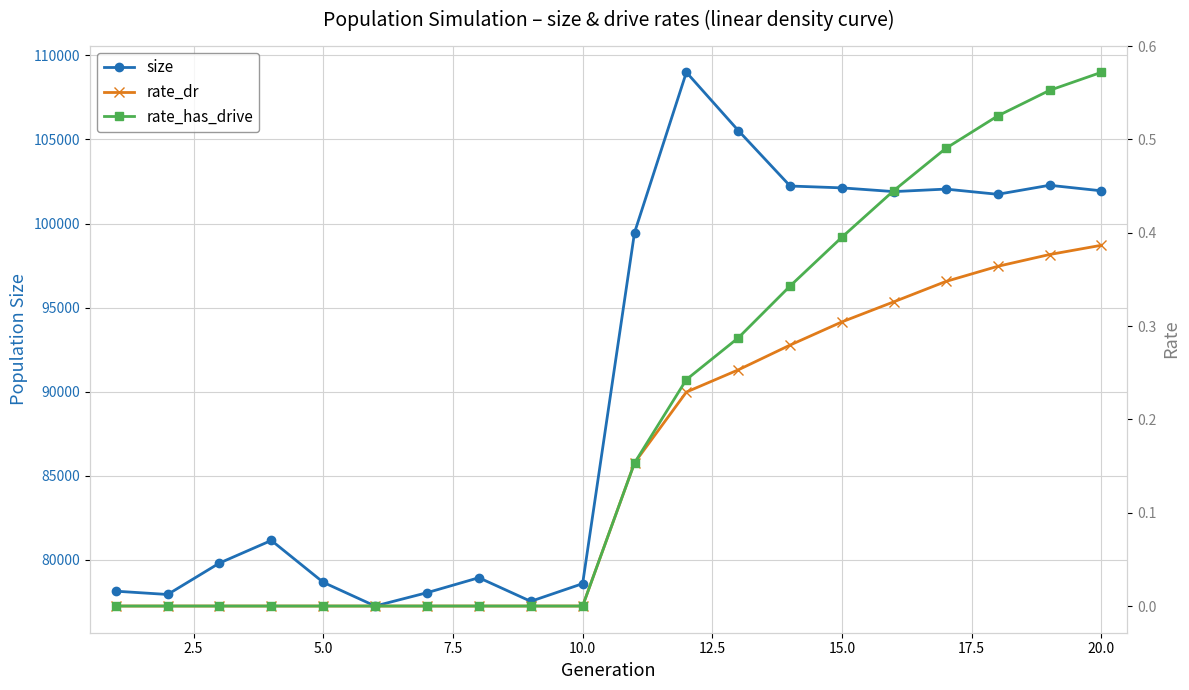

True or false: size has more than 0 interior local peaks.

True